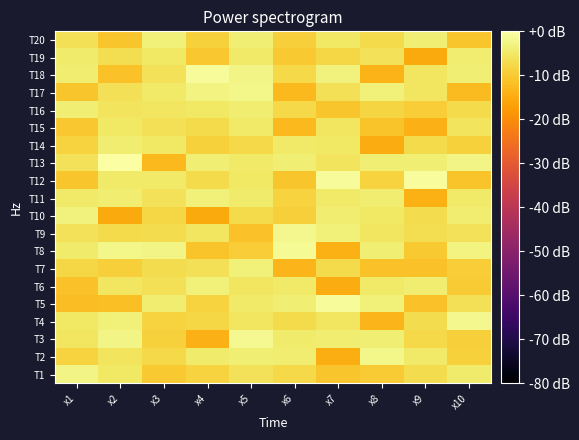

Reading left to right, extract all data points from this chart.

T1: x1=-2.8	x2=-5.1	x3=-10.0	x4=-8.7	x5=-6.0	x6=-7.8	x7=-10.8	x8=-9.8	x9=-7.1	x10=-4.4
T2: x1=-8.6	x2=-5.8	x3=-7.6	x4=-4.6	x5=-3.9	x6=-4.1	x7=-14.5	x8=-2.3	x9=-4.7	x10=-8.8
T3: x1=-5.4	x2=-2.7	x3=-8.8	x4=-13.8	x5=-1.7	x6=-4.7	x7=-4.3	x8=-3.8	x9=-7.7	x10=-9.3
T4: x1=-5.0	x2=-3.6	x3=-8.5	x4=-8.0	x5=-5.6	x6=-7.3	x7=-5.6	x8=-13.2	x9=-7.0	x10=-1.9
T5: x1=-12.0	x2=-11.7	x3=-4.2	x4=-8.7	x5=-5.0	x6=-3.8	x7=-1.1	x8=-3.5	x9=-11.4	x10=-6.6
T6: x1=-11.4	x2=-5.4	x3=-6.4	x4=-3.6	x5=-5.4	x6=-4.8	x7=-14.8	x8=-4.9	x9=-4.2	x10=-10.0
T7: x1=-7.9	x2=-9.2	x3=-7.0	x4=-6.3	x5=-3.6	x6=-13.2	x7=-7.5	x8=-11.3	x9=-11.4	x10=-9.5
T8: x1=-4.4	x2=-2.3	x3=-2.7	x4=-11.1	x5=-9.5	x6=-1.5	x7=-14.2	x8=-3.9	x9=-10.2	x10=-3.1
T9: x1=-6.2	x2=-7.3	x3=-7.0	x4=-5.3	x5=-11.5	x6=-2.0	x7=-3.7	x8=-5.5	x9=-6.6	x10=-6.0
T10: x1=-3.3	x2=-15.0	x3=-7.9	x4=-15.2	x5=-7.3	x6=-9.3	x7=-4.1	x8=-5.3	x9=-6.9	x10=-4.1
T11: x1=-4.8	x2=-4.1	x3=-6.0	x4=-3.6	x5=-4.7	x6=-8.5	x7=-4.8	x8=-4.1	x9=-14.3	x10=-4.8
T12: x1=-10.7	x2=-4.9	x3=-4.9	x4=-7.2	x5=-5.2	x6=-10.7	x7=-1.1	x8=-8.7	x9=-0.9	x10=-11.0
T13: x1=-6.0	x2=0.0	x3=-12.7	x4=-3.9	x5=-4.7	x6=-4.0	x7=-5.8	x8=-3.9	x9=-3.9	x10=-2.8
T14: x1=-8.5	x2=-4.1	x3=-5.1	x4=-9.0	x5=-7.7	x6=-4.8	x7=-5.3	x8=-14.8	x9=-7.4	x10=-9.1
T15: x1=-10.4	x2=-5.0	x3=-6.4	x4=-7.2	x5=-4.8	x6=-12.7	x7=-5.6	x8=-11.2	x9=-13.8	x10=-5.6
T16: x1=-3.8	x2=-5.7	x3=-5.5	x4=-5.0	x5=-4.1	x6=-7.8	x7=-10.9	x8=-8.4	x9=-9.4	x10=-7.2
T17: x1=-10.8	x2=-6.6	x3=-5.0	x4=-2.8	x5=-2.3	x6=-12.5	x7=-6.5	x8=-3.7	x9=-5.4	x10=-12.5
T18: x1=-4.1	x2=-11.5	x3=-6.0	x4=-1.0	x5=-2.6	x6=-7.7	x7=-3.4	x8=-13.5	x9=-5.6	x10=-3.9
T19: x1=-4.6	x2=-6.7	x3=-5.0	x4=-10.4	x5=-4.9	x6=-10.1	x7=-7.9	x8=-6.0	x9=-15.1	x10=-4.2
T20: x1=-6.5	x2=-10.7	x3=-3.6	x4=-8.9	x5=-3.9	x6=-9.1	x7=-5.1	x8=-7.4	x9=-4.0	x10=-10.9